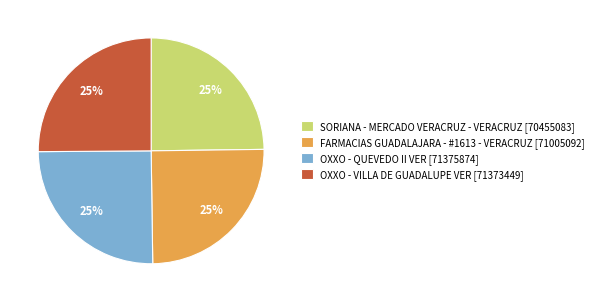

Approximately how many times larger is the value at OXXO - QUEVEDO II VER [71375874] compared to FARMACIAS GUADALAJARA - #1613 - VERACRUZ [71005092]?

1.0